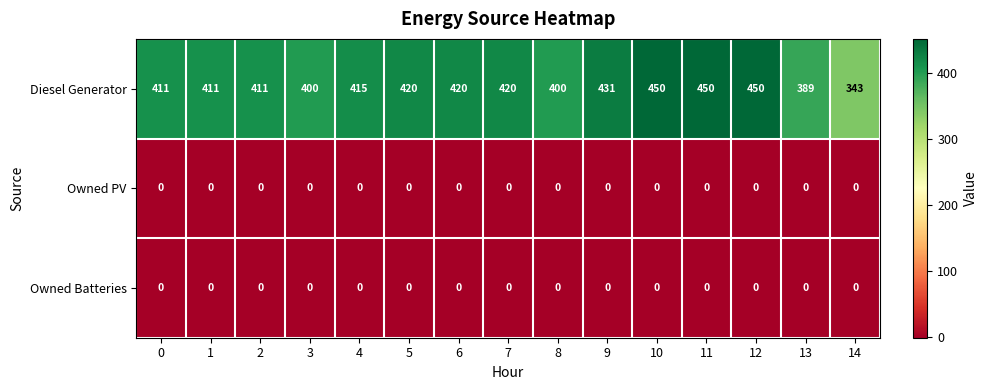

Is it true that Diesel Generator equals 85 at 4?

False